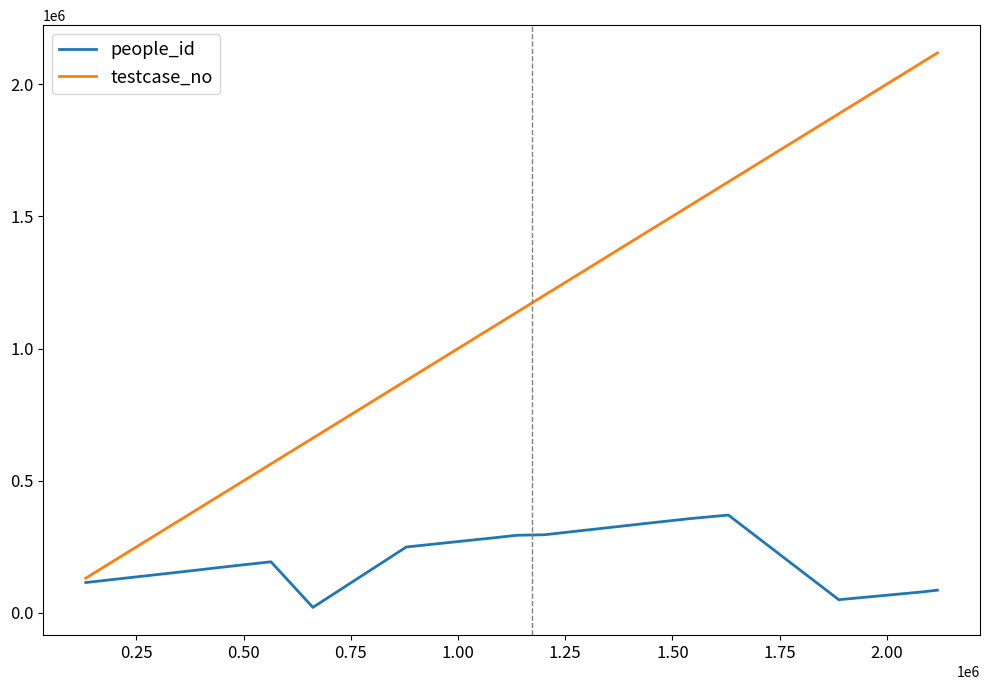

Rank the series by their maximum value, from highest to lowest.

testcase_no, people_id